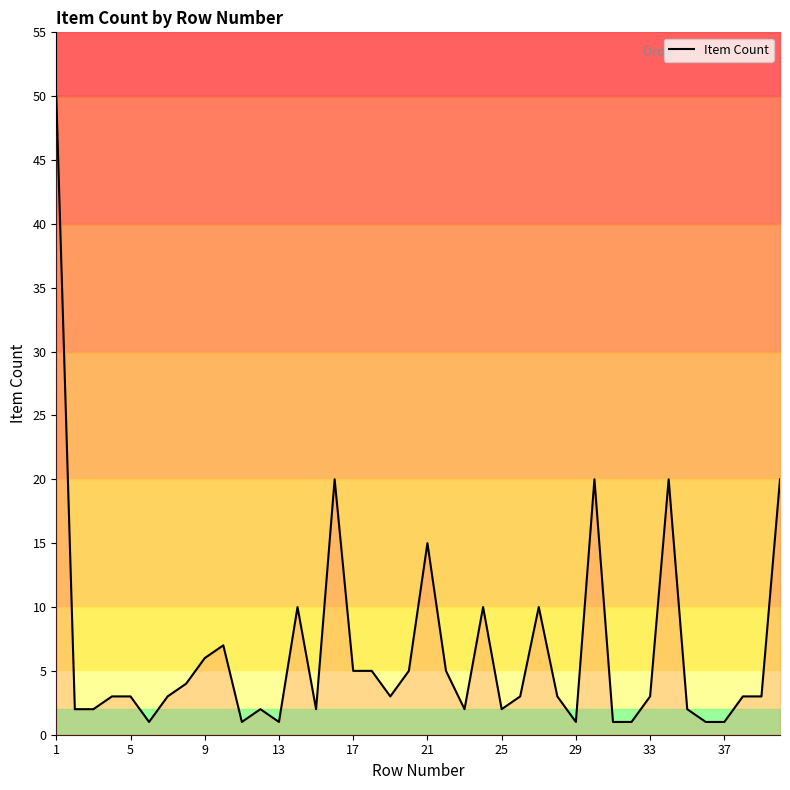

Count the number of categories in the chart.

40